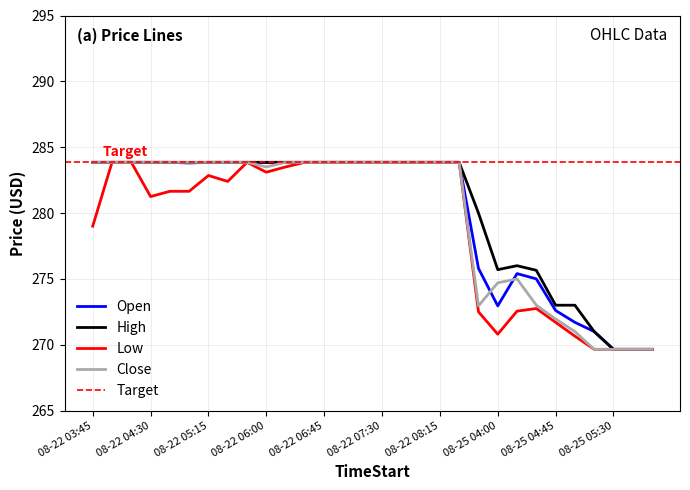

True or false: Open and High cross at least once.

False